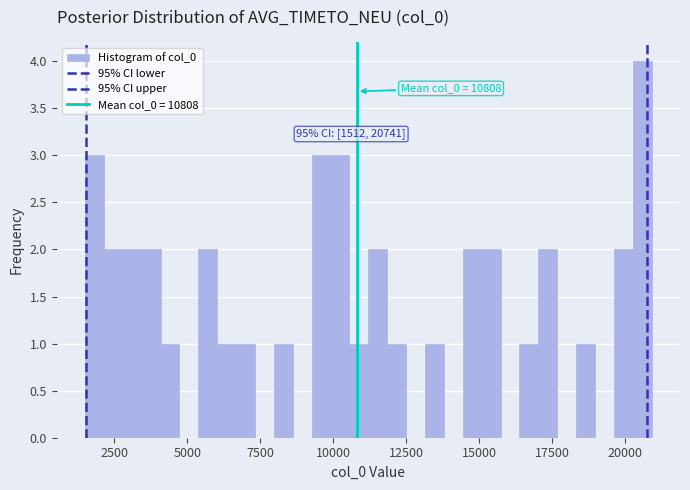

Around what value on the x-axis is the tallest bar? Give the approximate position of its centre, as read against the axis.

20500